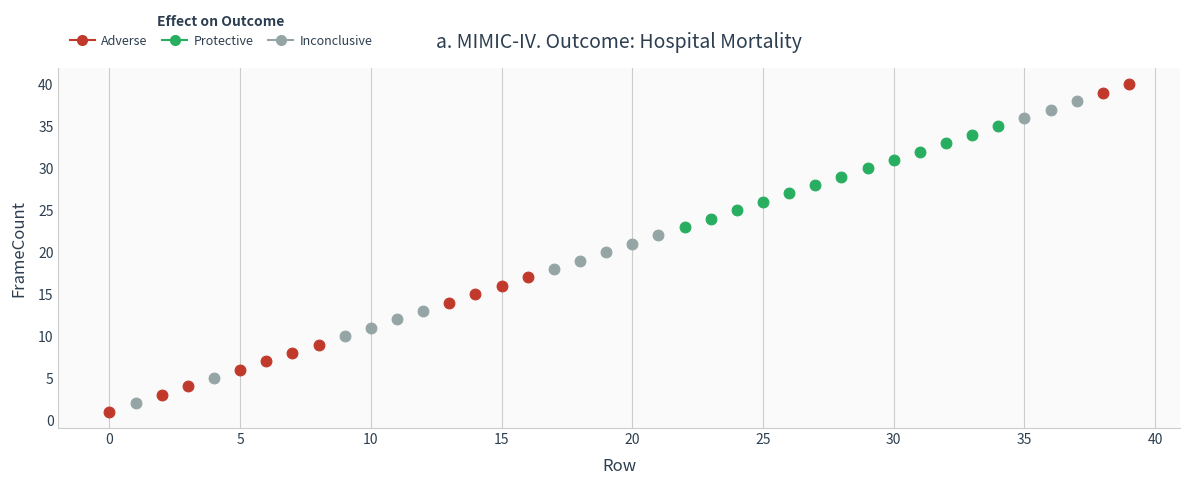

Which series contains the highest Y value?

Adverse